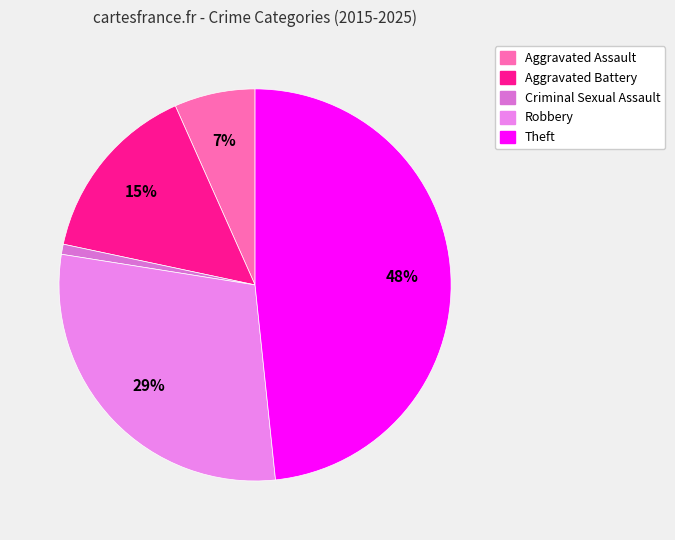

True or false: Robbery accounts for 40% of the total.

False